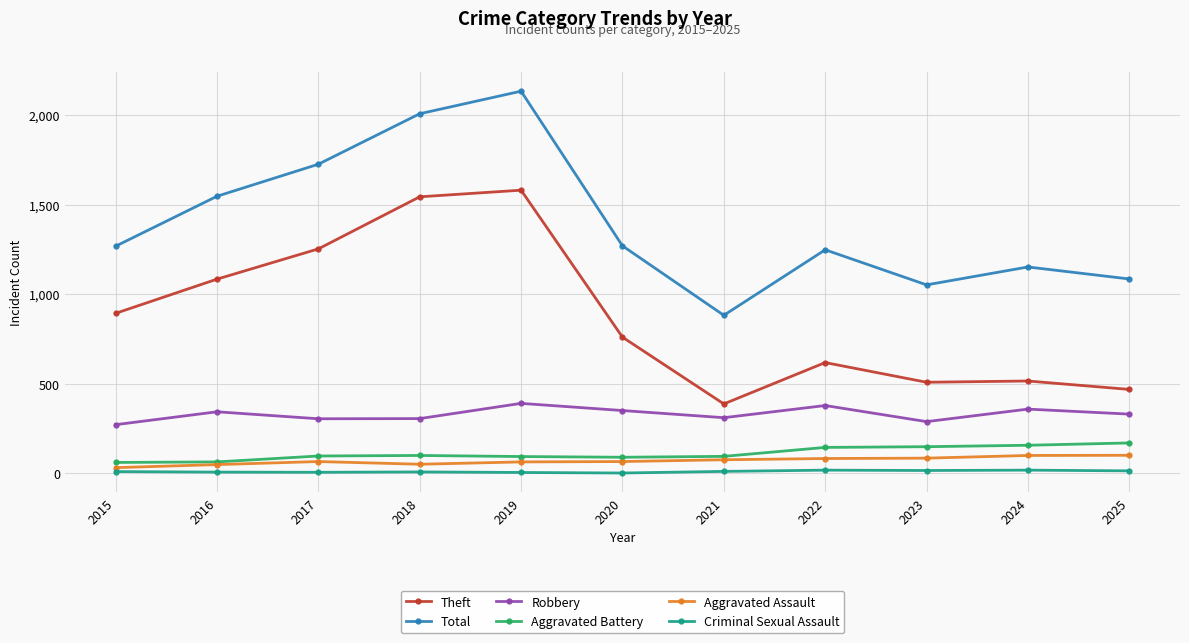

What is the value of the Theft point at the 7th from the left?

387